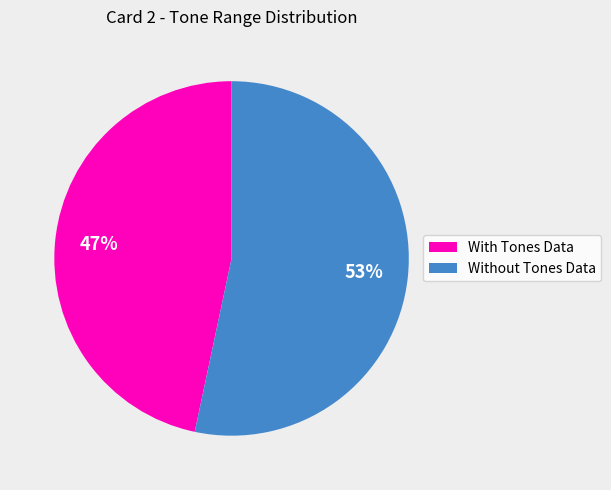

Which category accounts for the majority?

Without Tones Data